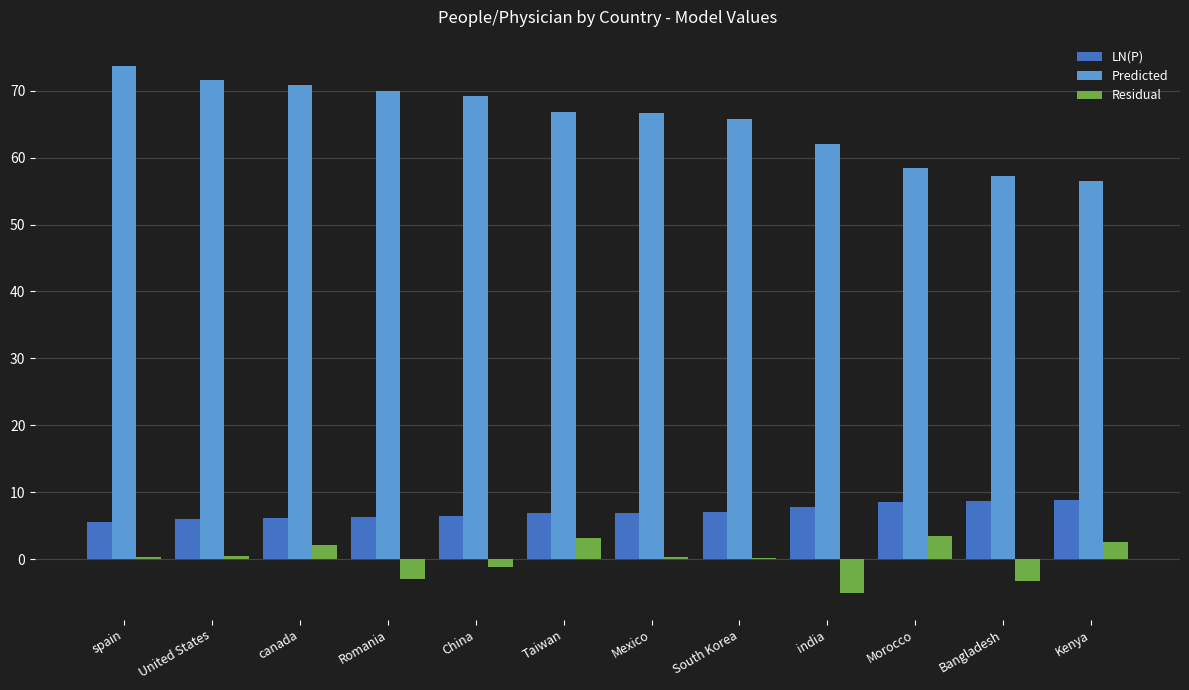

Is it true that Predicted equals 127.6 at United States?

False